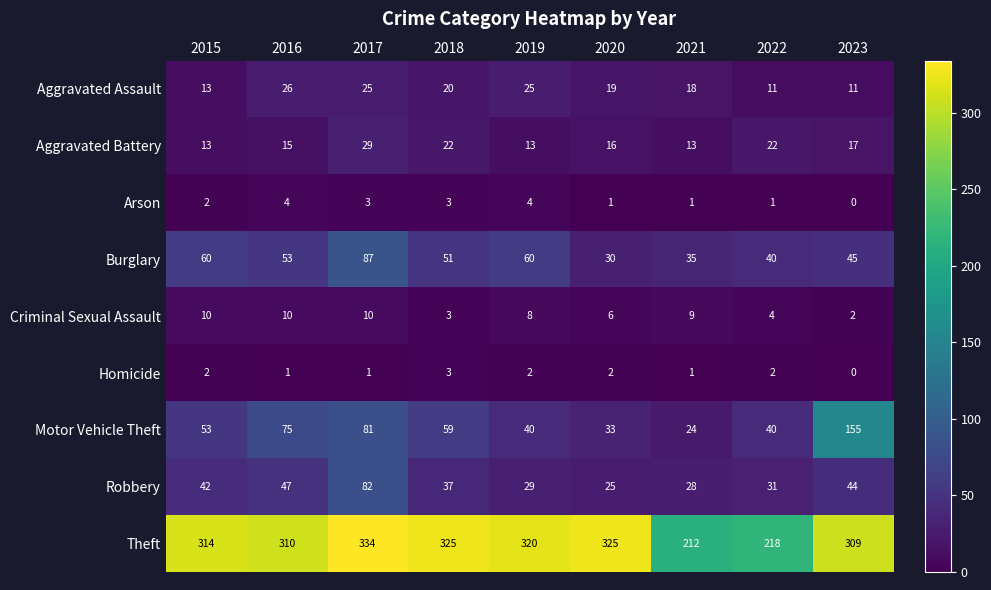

The value of Theft at 2022 is 218. True or false?

True